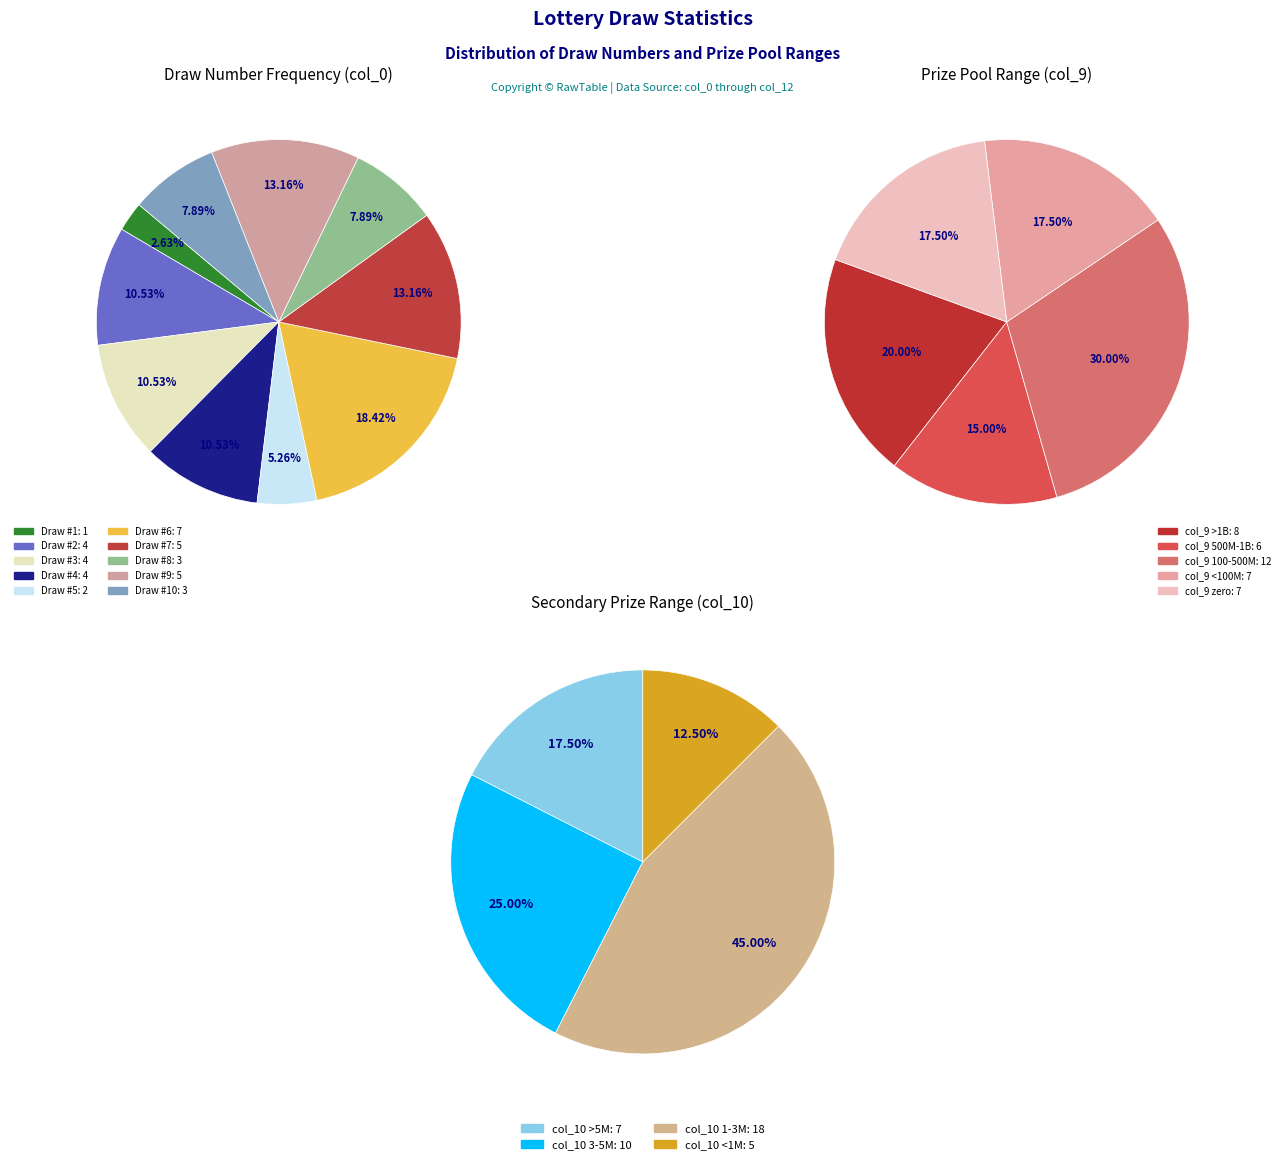

Which category has the smallest portion of the pie?

1